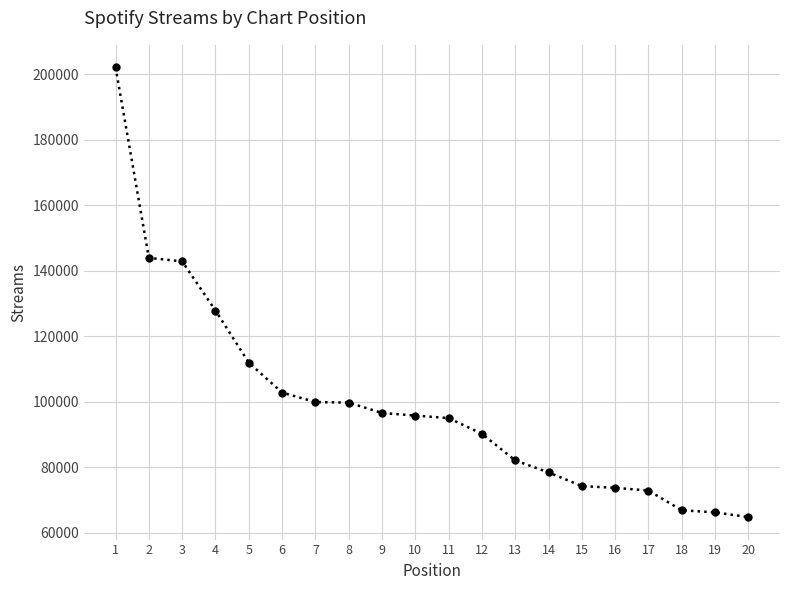

Which label corresponds to the smallest value in the chart?

20